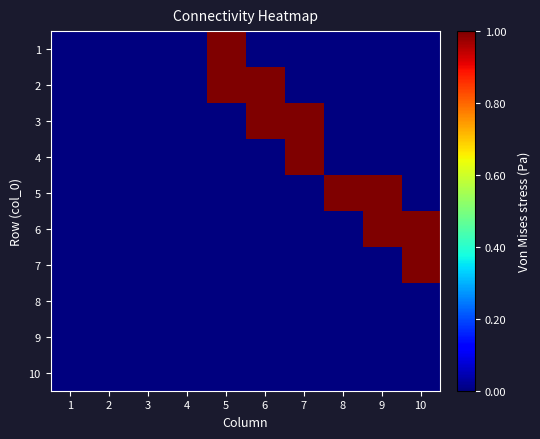

At how many categories does at least one series exceed 0?

6